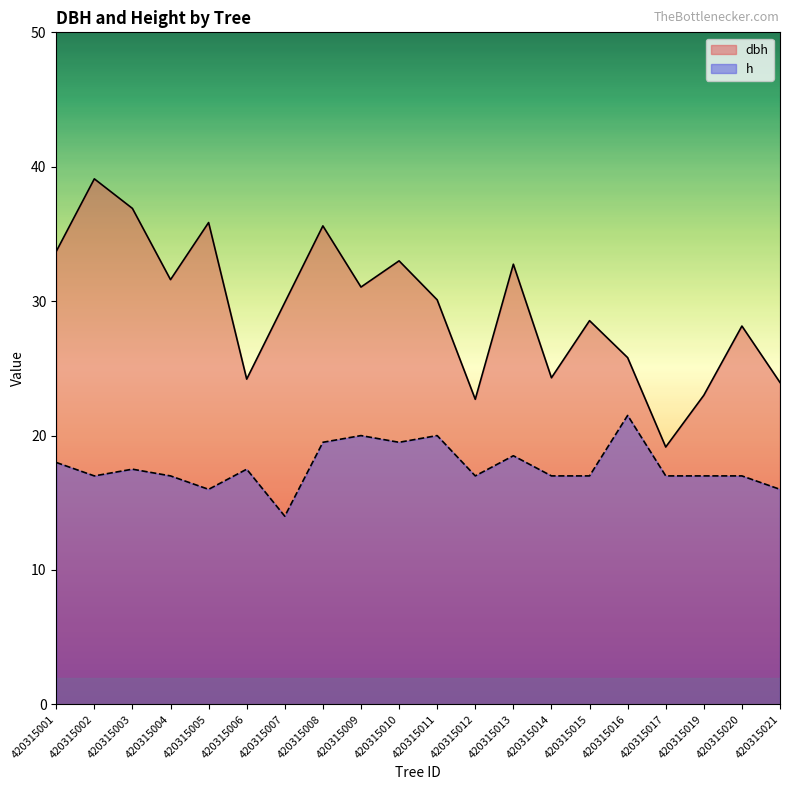

What are all the series names shown in the legend?

dbh, h